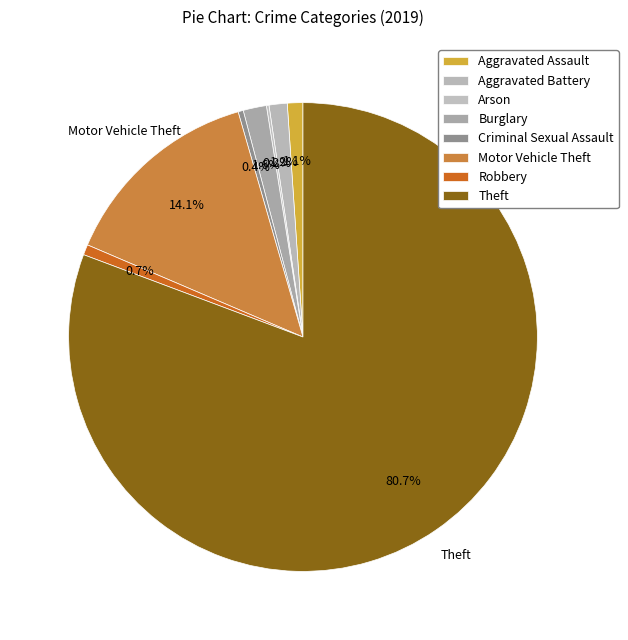

Is it true that Theft is 68% of the pie?

False